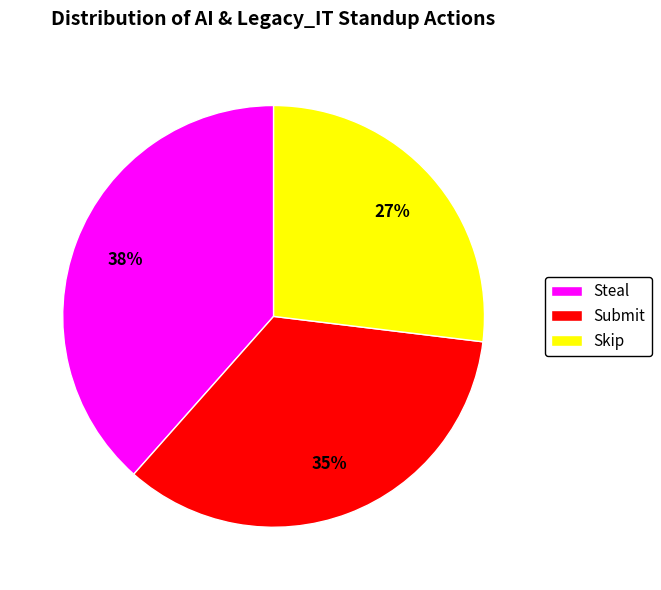

Does Skip represent more than half of the total?

No